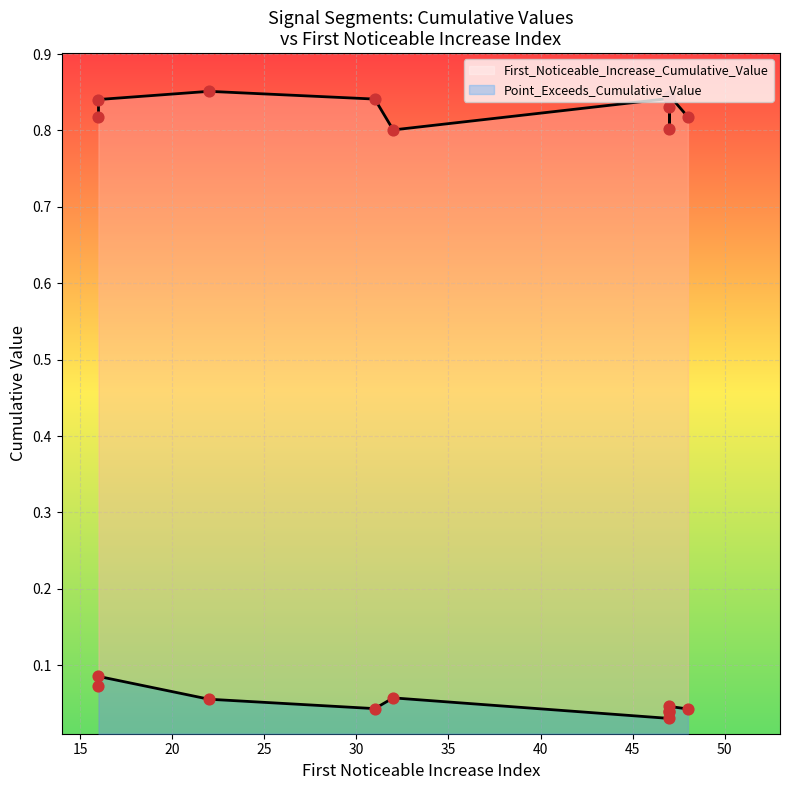

What are all the series names shown in the legend?

First_Noticeable_Increase_Cumulative_Value, Point_Exceeds_Cumulative_Value